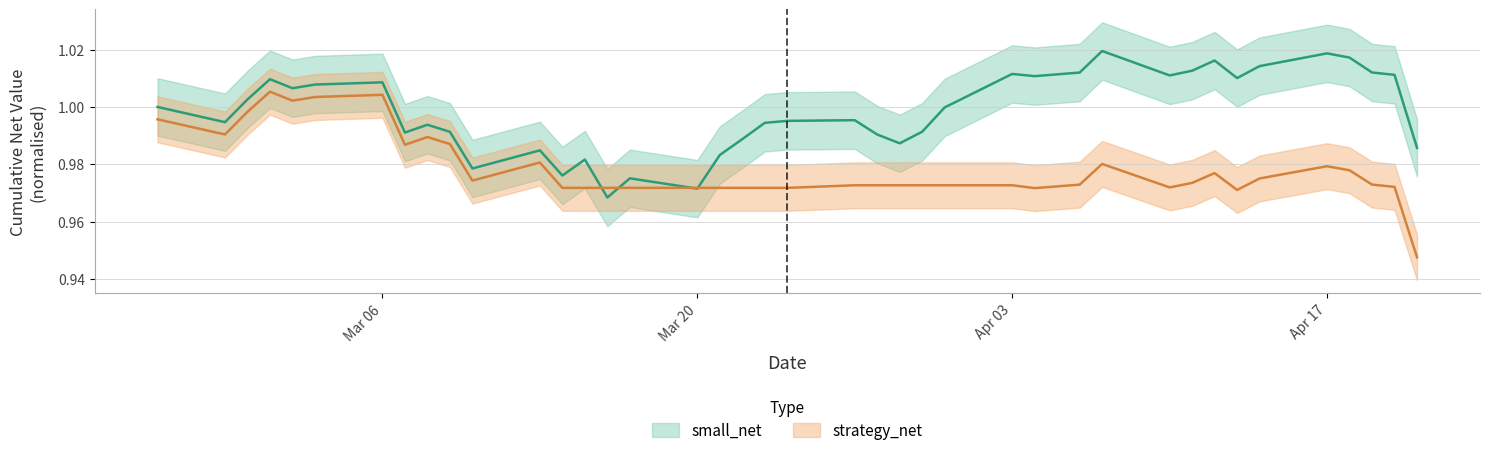

The small_net series shows 0.6 at 15. True or false?

False